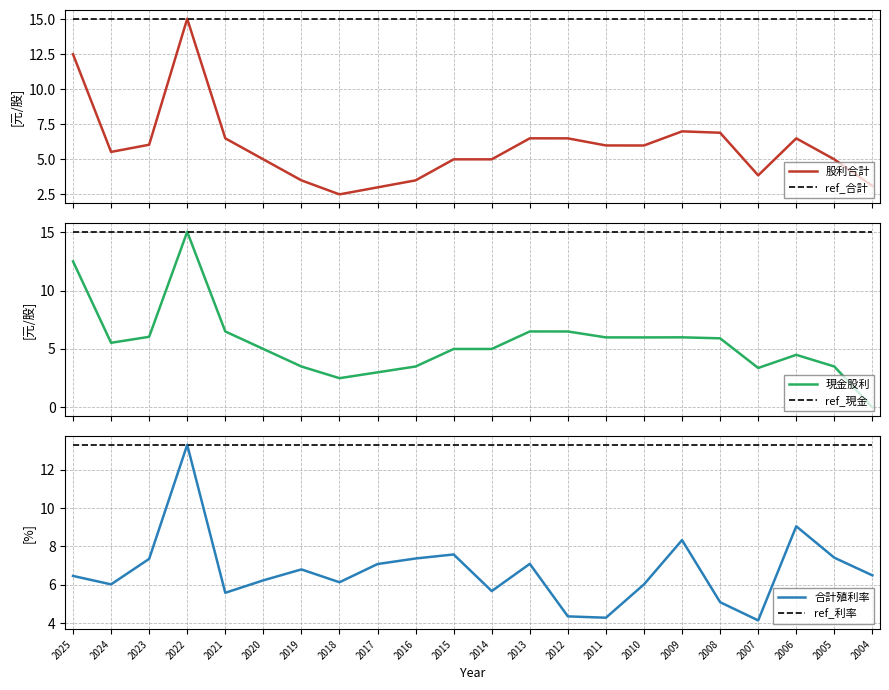

Where does the 股利合計 series first go above 5?

2025